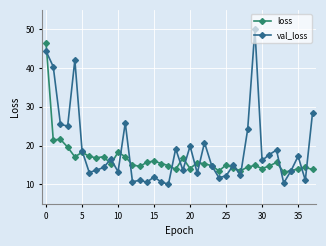

Does the chart display data point markers on the line(s)?

Yes